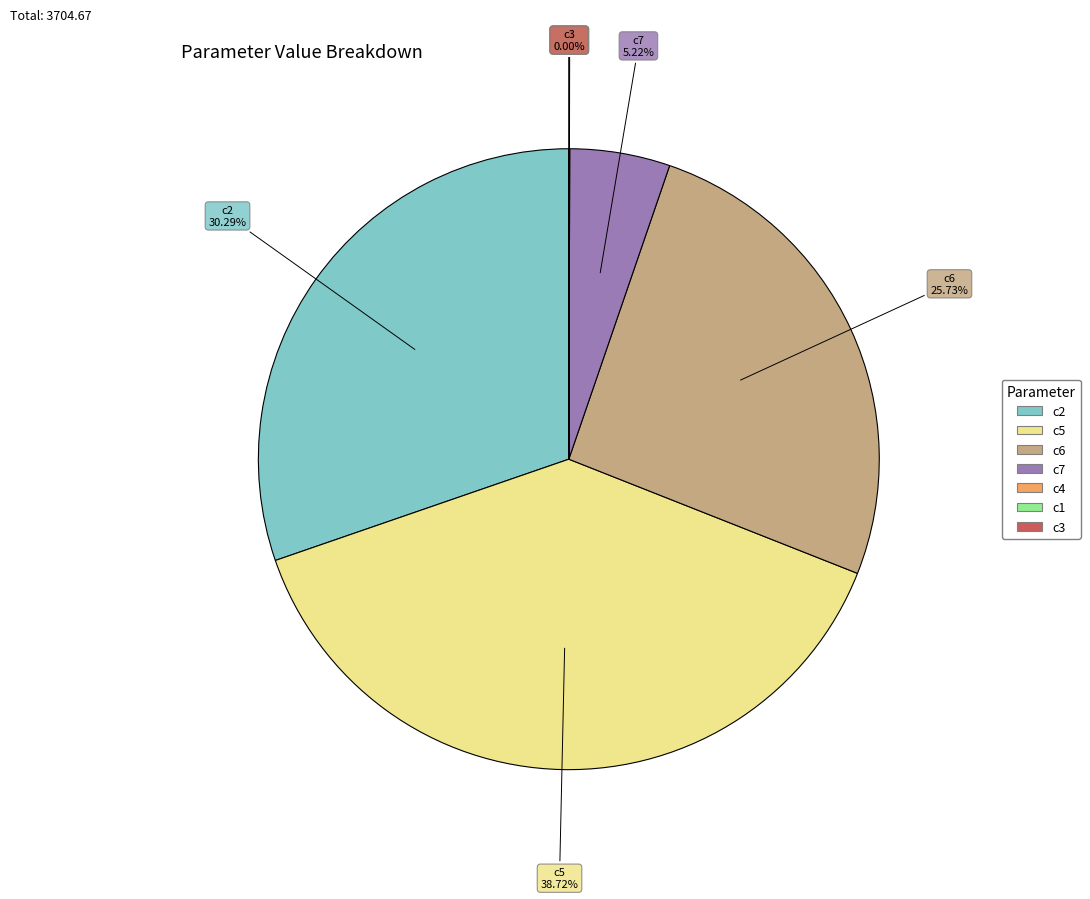

To the nearest percent, what is the difference between the largest and smallest slice percentages?

39%